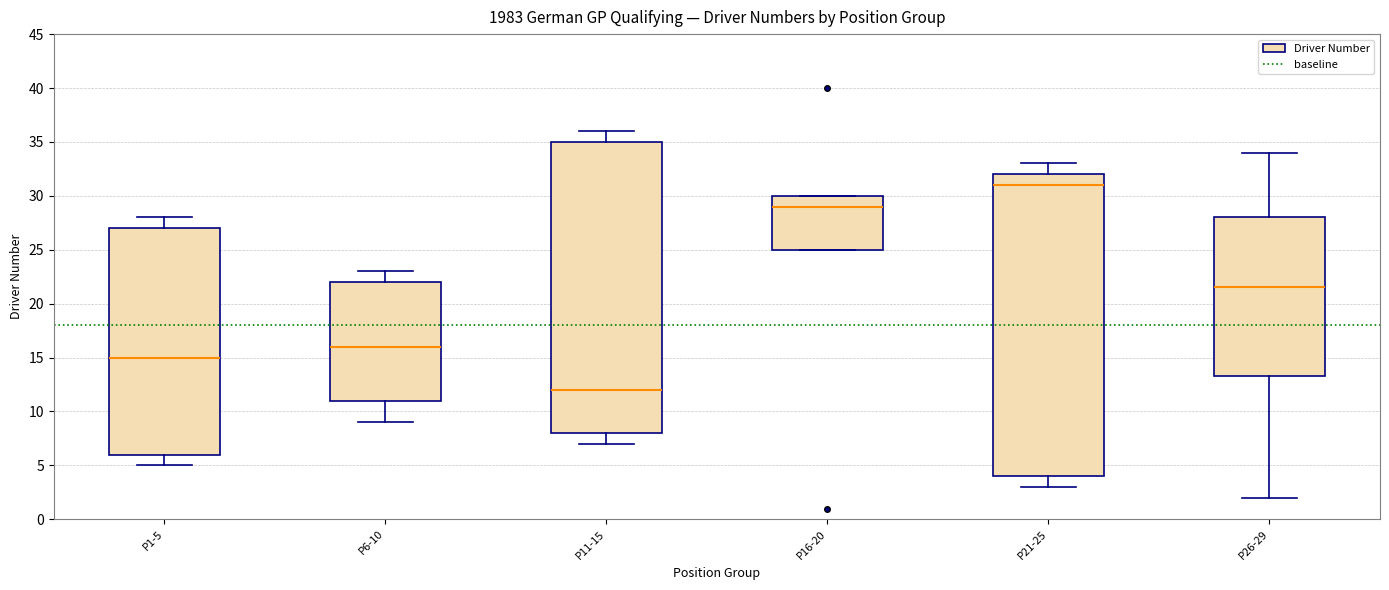

Where does the lower whisker of the box for P21-25 end on the y-axis? The values are not printed on the chart, so give them approximately, as read against the axis.

3.0